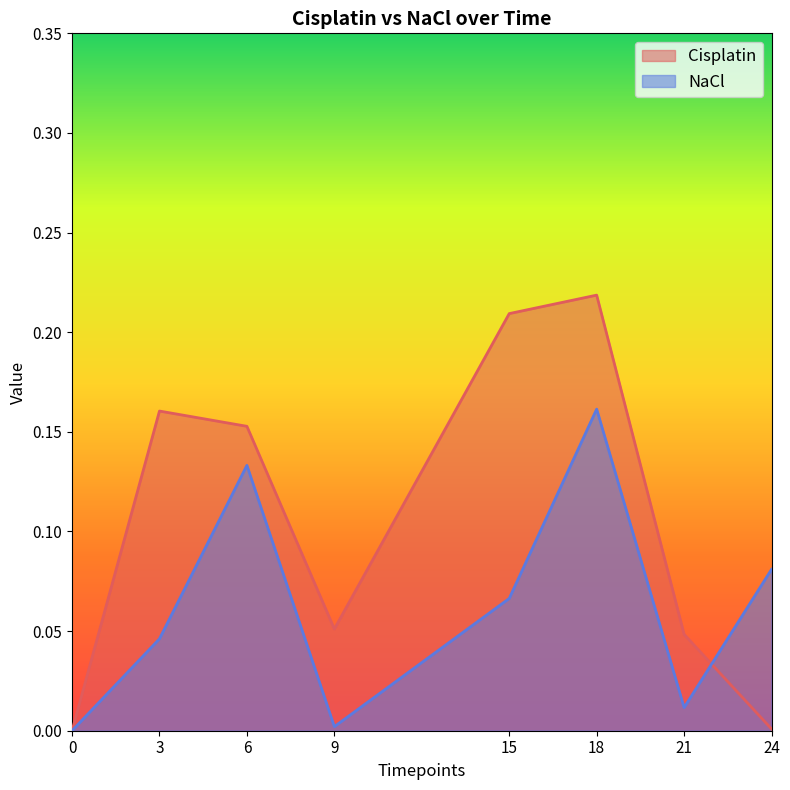

How many values in the Cisplatin series exceed 0?

7